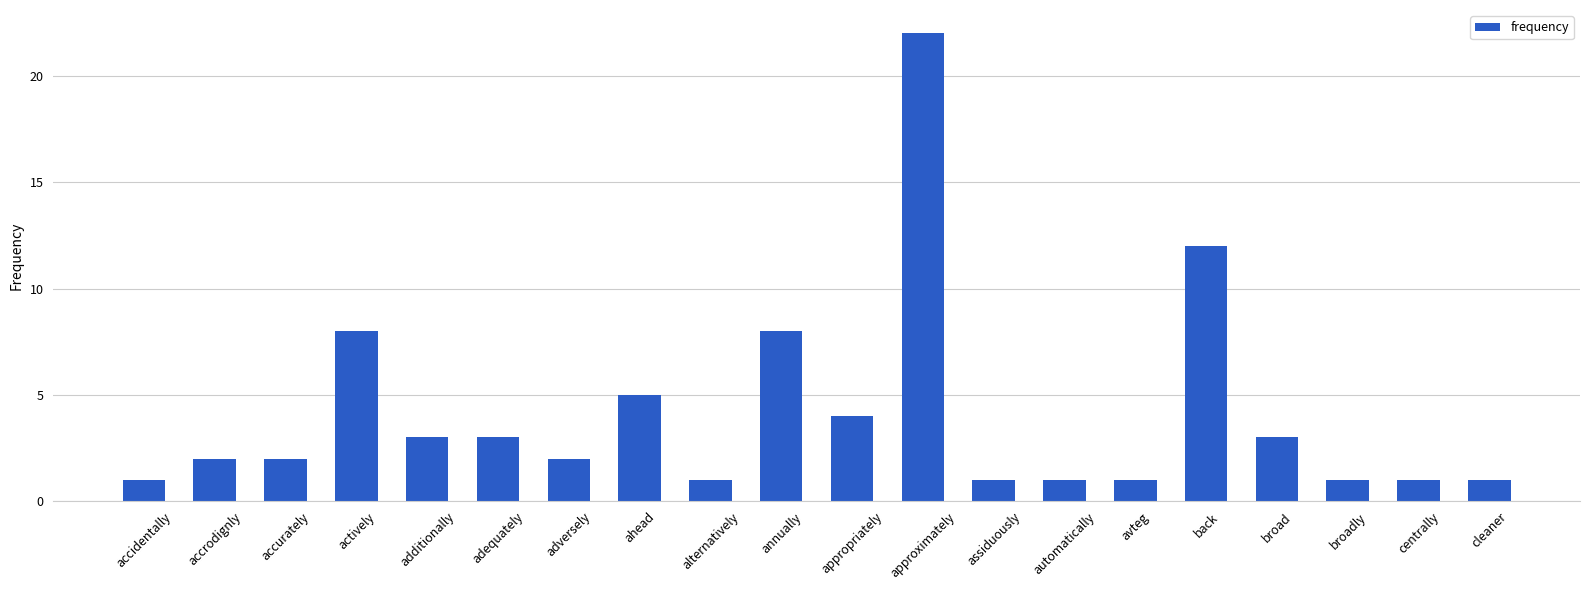

What is the maximum value shown in the chart?

22